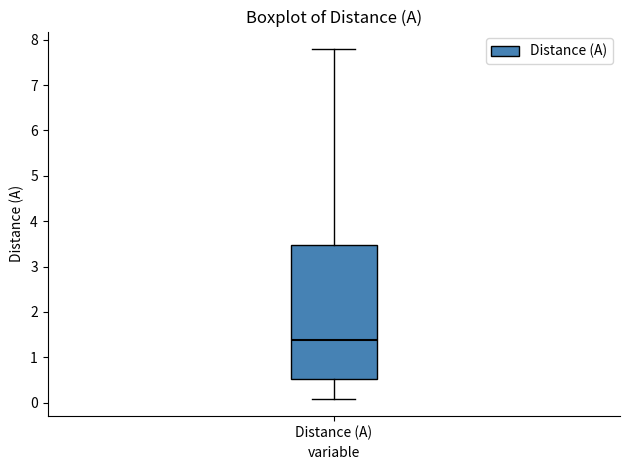

Read this box plot against the y-axis: the position of the median line, the range covered by the box, and the ends of both whiskers. The values are not printed on the chart, so give them approximately, as read against the axis.

median 1.4, box 0.5 to 3.5, whiskers 0.1 to 7.8